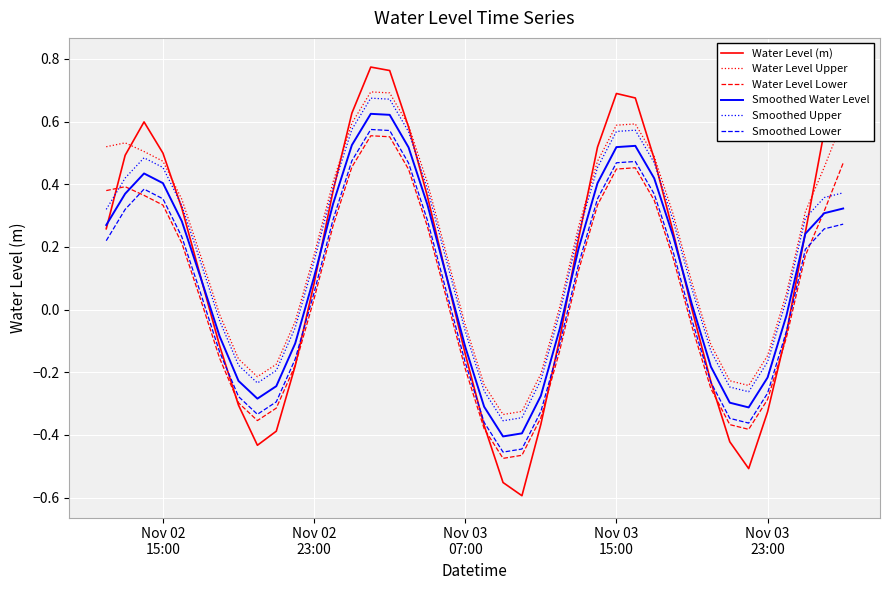

True or false: Smoothed Lower and Smoothed Water Level intersect in this chart.

False